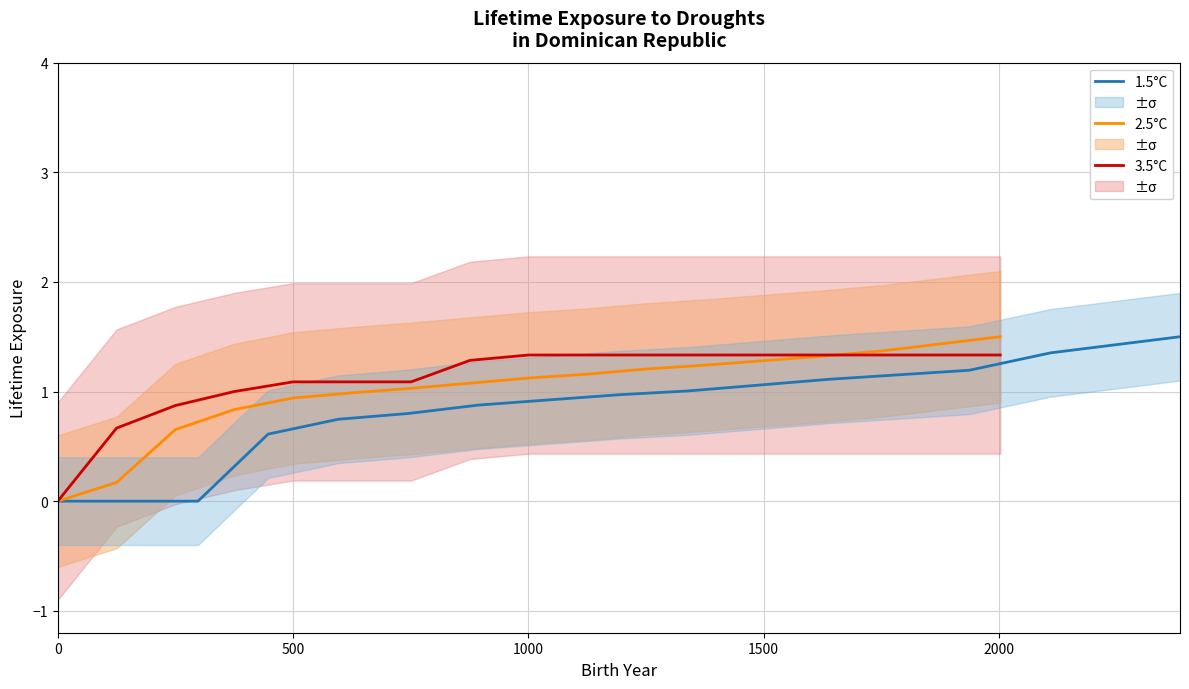

How many values in the 2.5°C series are below 1?

6